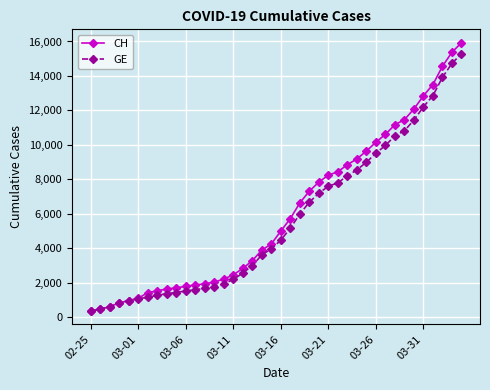

At how many categories does at least one series exceed 6243?

18